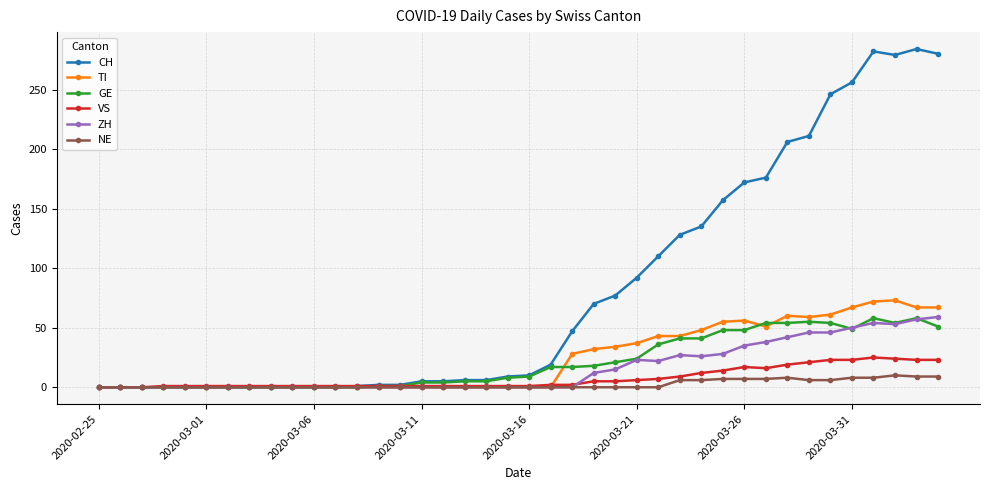

What is the greatest value displayed?

284